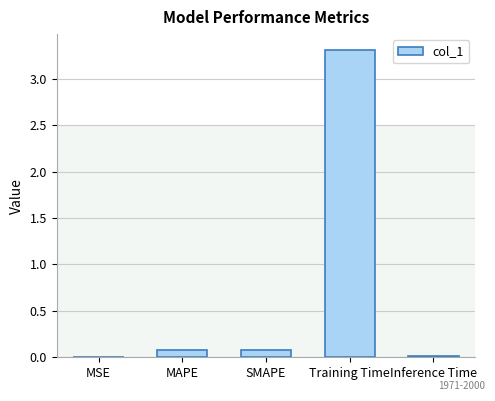

What is the approximate value at Training Time?

3.3